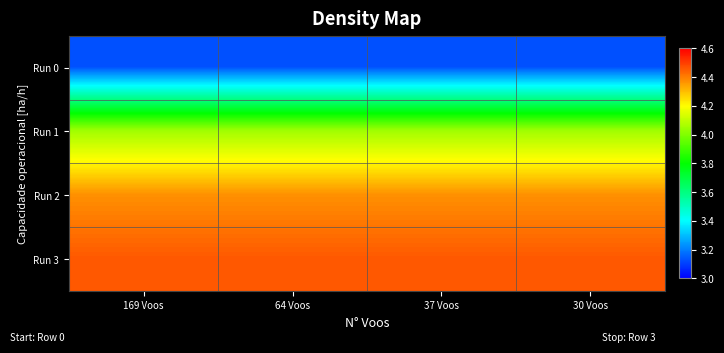

Reading left to right, list all the values displayed in this chart.

Run 0: 169 Voos=3.1	64 Voos=3.1	37 Voos=3.1	30 Voos=3.1
Run 1: 169 Voos=4.1	64 Voos=4.1	37 Voos=4.1	30 Voos=4.1
Run 2: 169 Voos=4.4	64 Voos=4.4	37 Voos=4.4	30 Voos=4.4
Run 3: 169 Voos=4.5	64 Voos=4.5	37 Voos=4.5	30 Voos=4.5